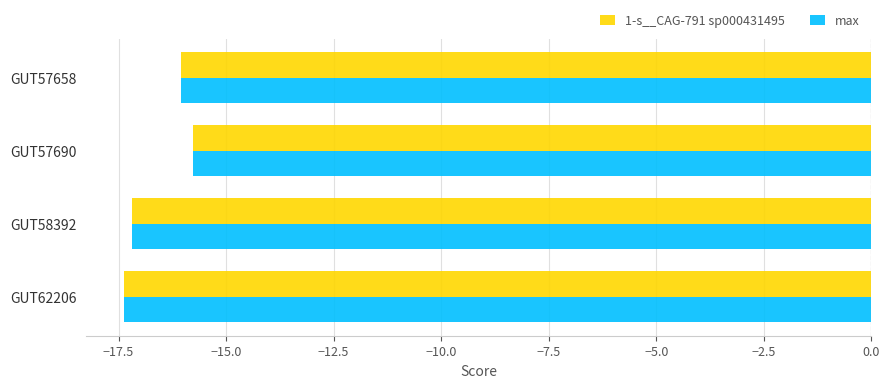

What is the maximum value for max?

-15.8